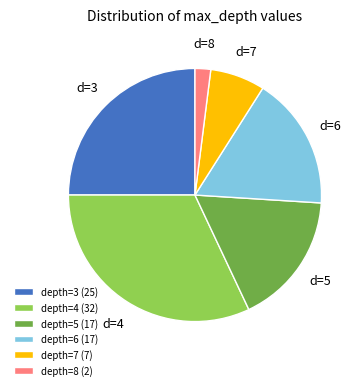

Count the number of slices in the pie.

6